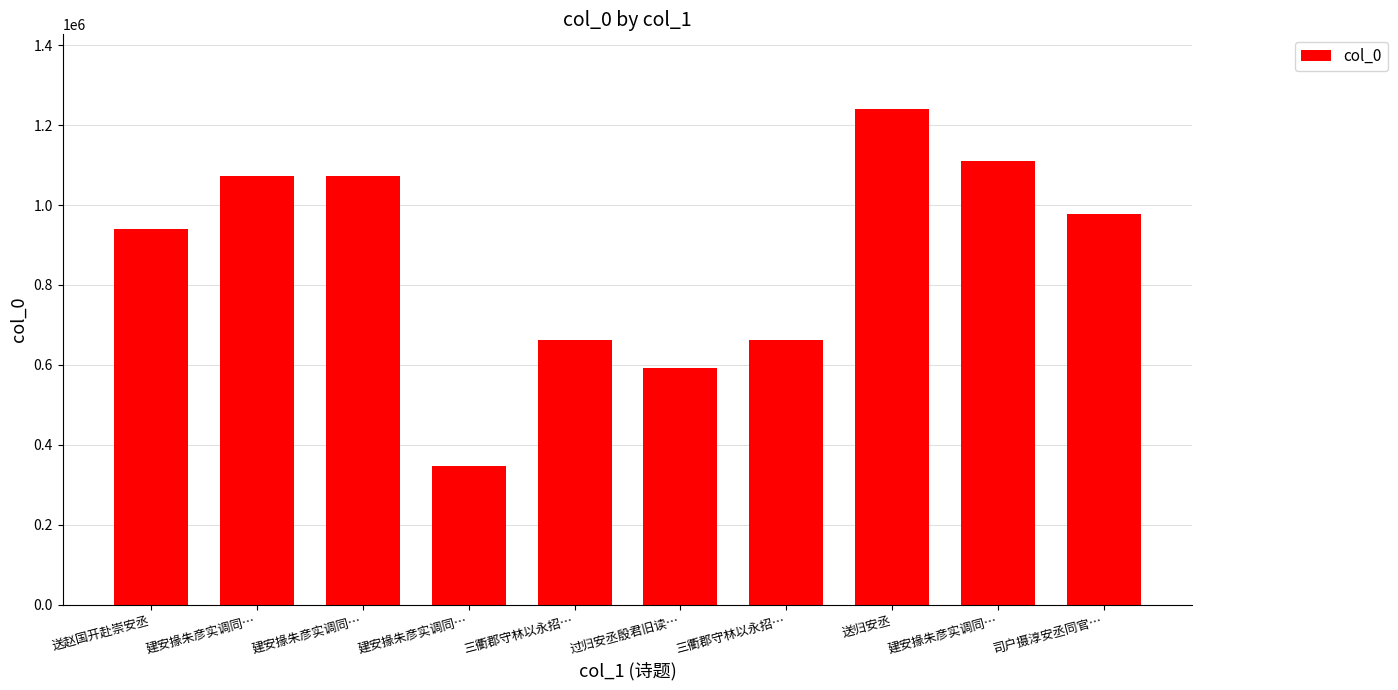

List the labels in order of value, smallest first.

建安掾朱彦实调同…, 过归安丞殷君旧读…, 三衢郡守林以永招…, 三衢郡守林以永招…, 送赵国开赴崇安丞, 司户摄淳安丞同官…, 建安掾朱彦实调同…, 建安掾朱彦实调同…, 建安掾朱彦实调同…, 送归安丞